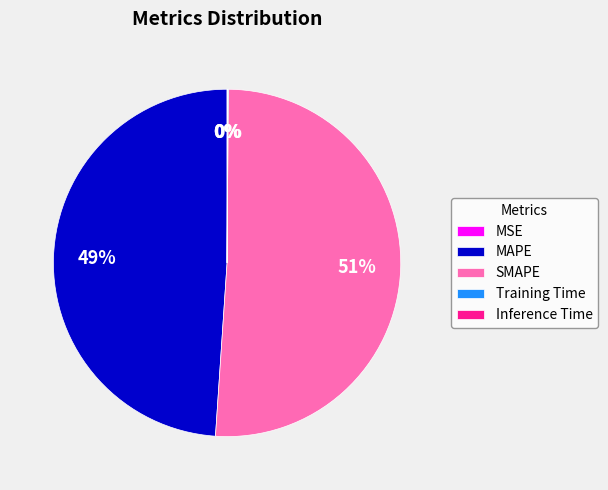

Is there any slice that represents more than half of the pie?

Yes